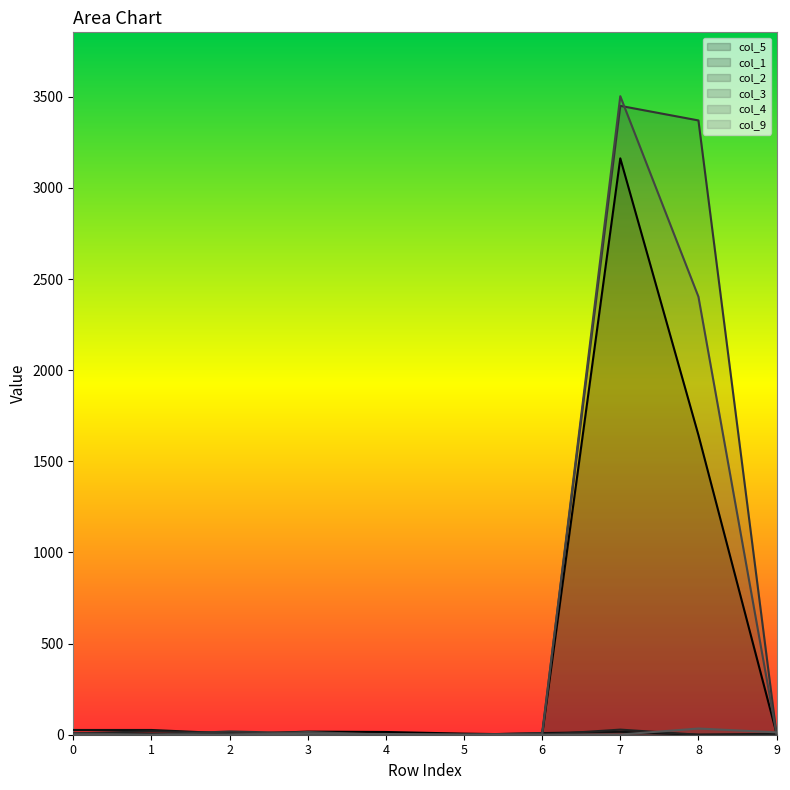

True or false: col_3 has a value of -1701 at 0.

False